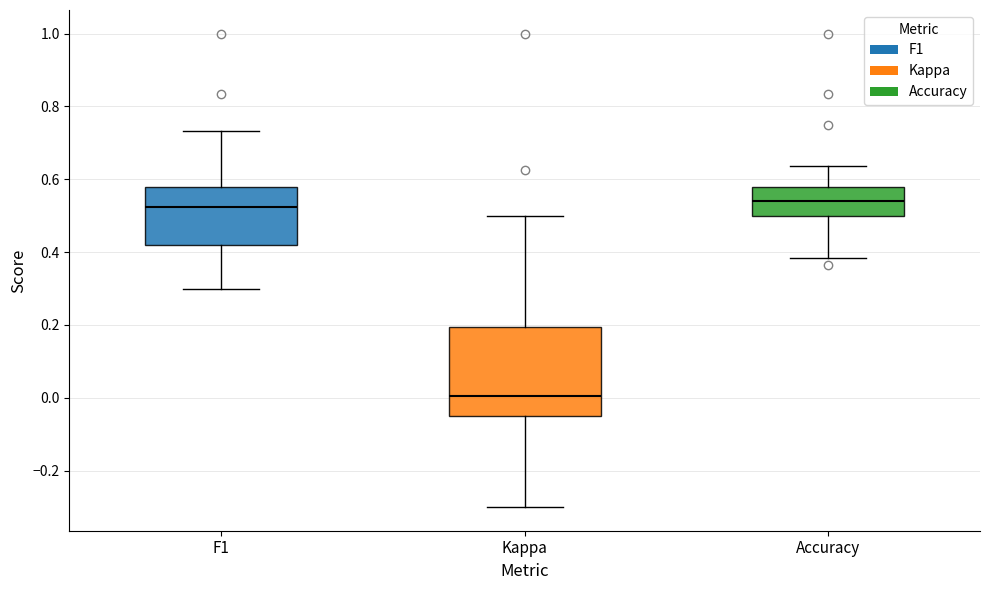

Reading left to right, read every box against the y-axis: the position of its median line, the range the box covers, and the ends of its whiskers. The values are not printed on the chart, so give them approximately, as read against the axis.

F1: median 0.52, box 0.42 to 0.58, whiskers 0.30 to 0.74
Kappa: median 0.00, box -0.04 to 0.20, whiskers -0.30 to 0.50
Accuracy: median 0.54, box 0.50 to 0.58, whiskers 0.38 to 0.64